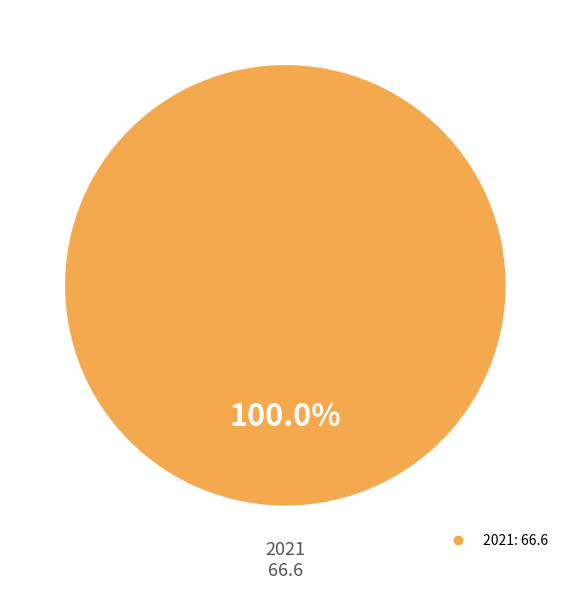

Is there any slice that represents more than half of the pie?

Yes